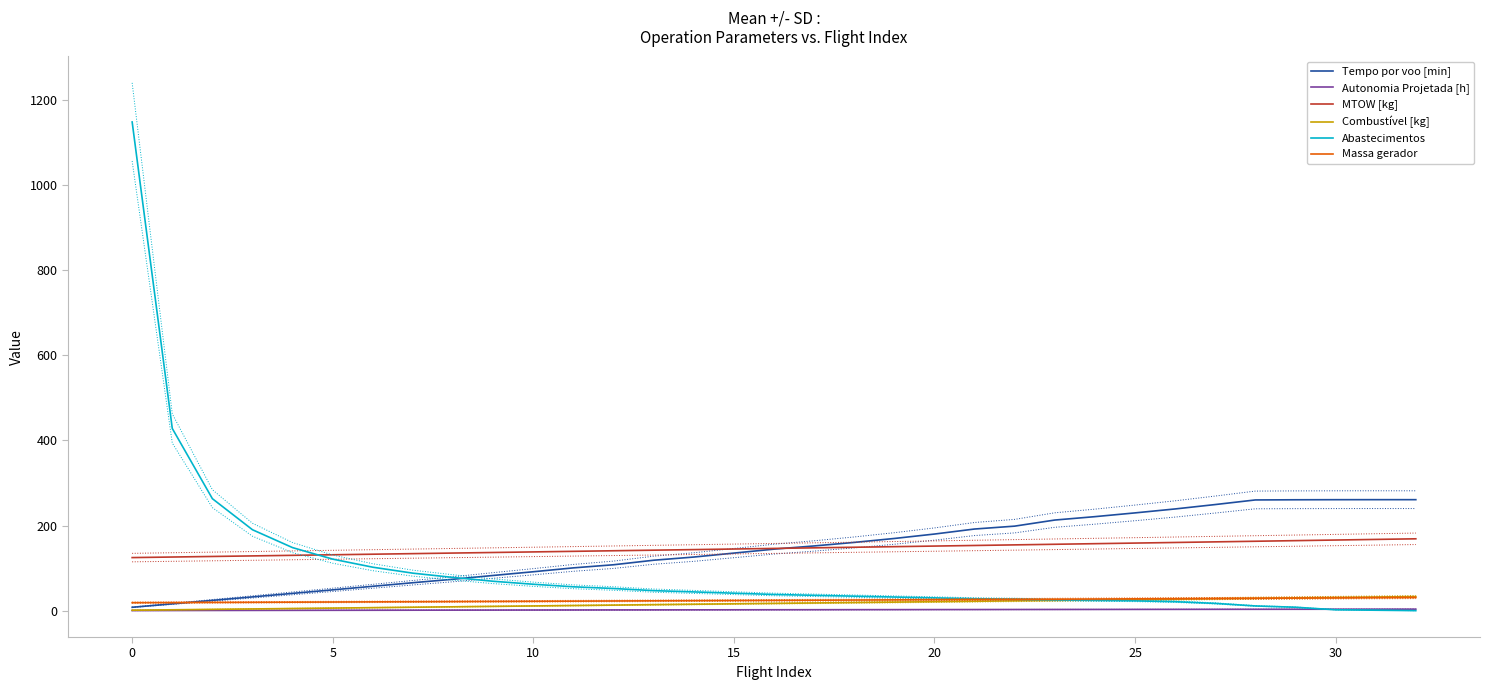

What is the lowest value of the MTOW [kg] series?

124.6